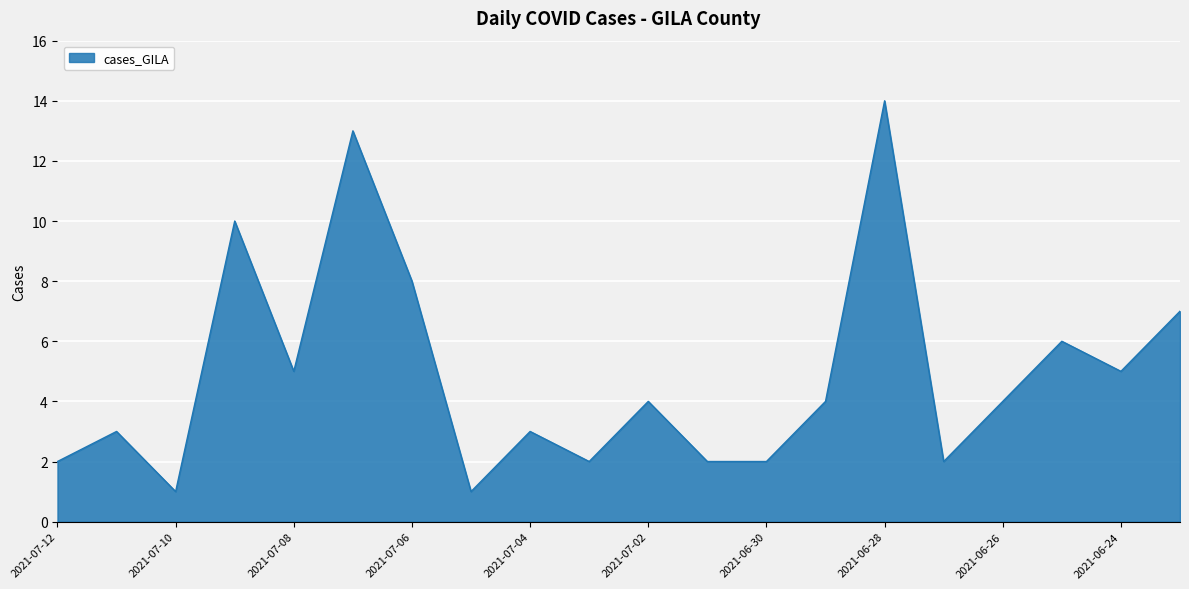

What is the greatest value displayed?

14